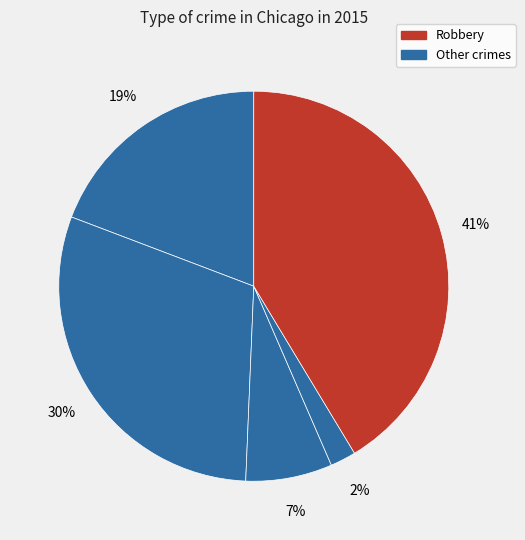

Count the number of slices in the pie.

5